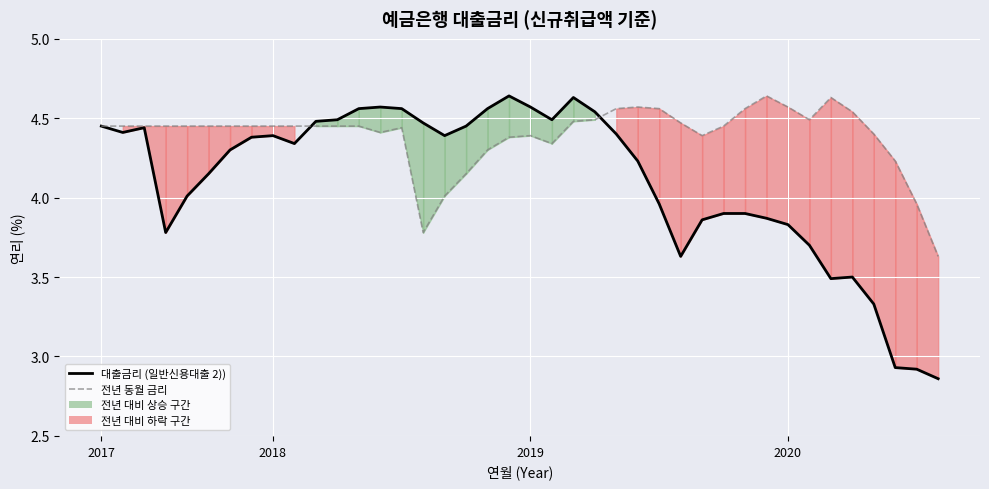

In 전년 동월 금리, how many points are lower than both neighbors (excluding endpoints)?

5